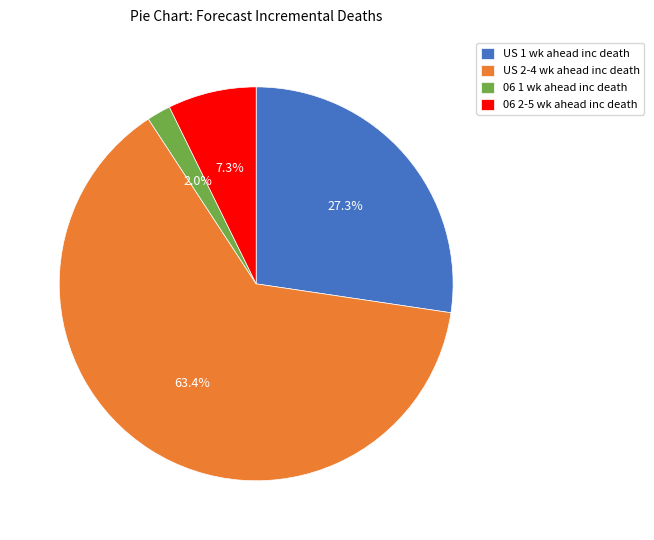

How much of the chart is everything except US 2-4 wk ahead inc death?

36.6%